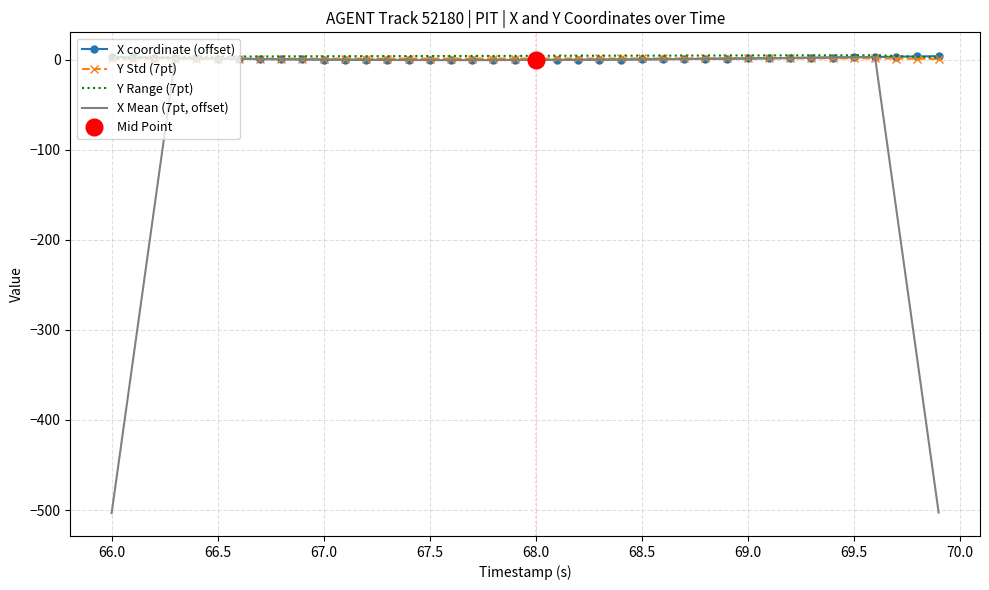

True or false: Y Range (7pt) has a value of 3.6 at 66.5.

True